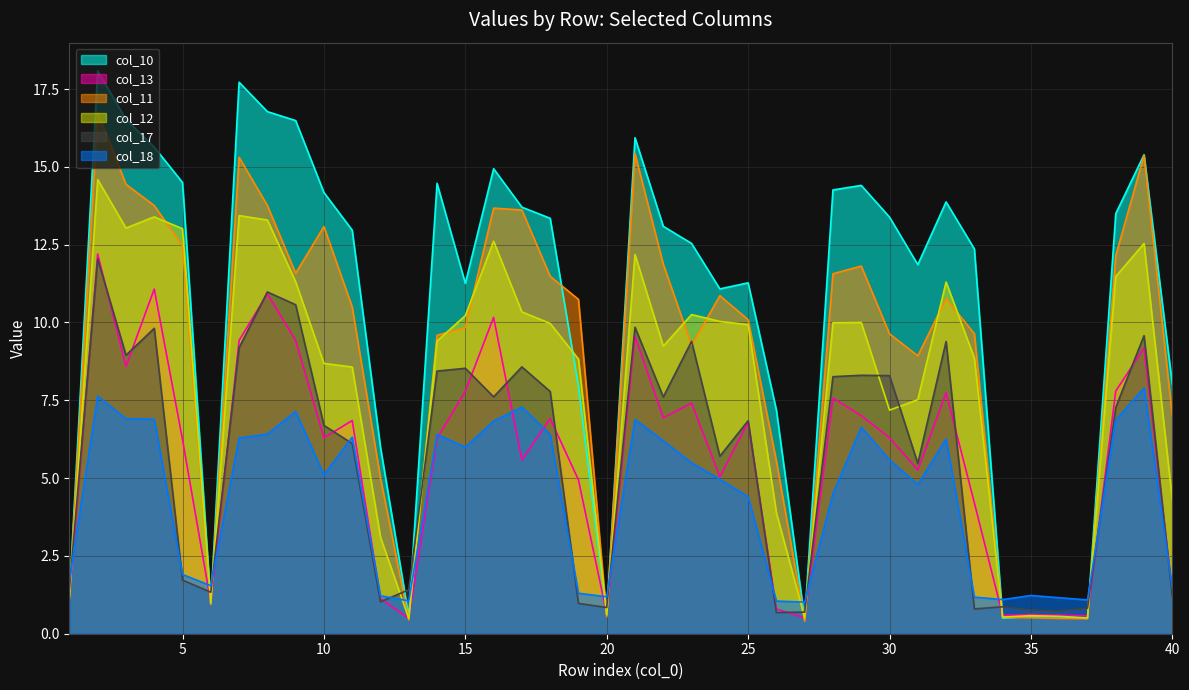

True or false: col_11 has a value of 24.2 at 3.

False